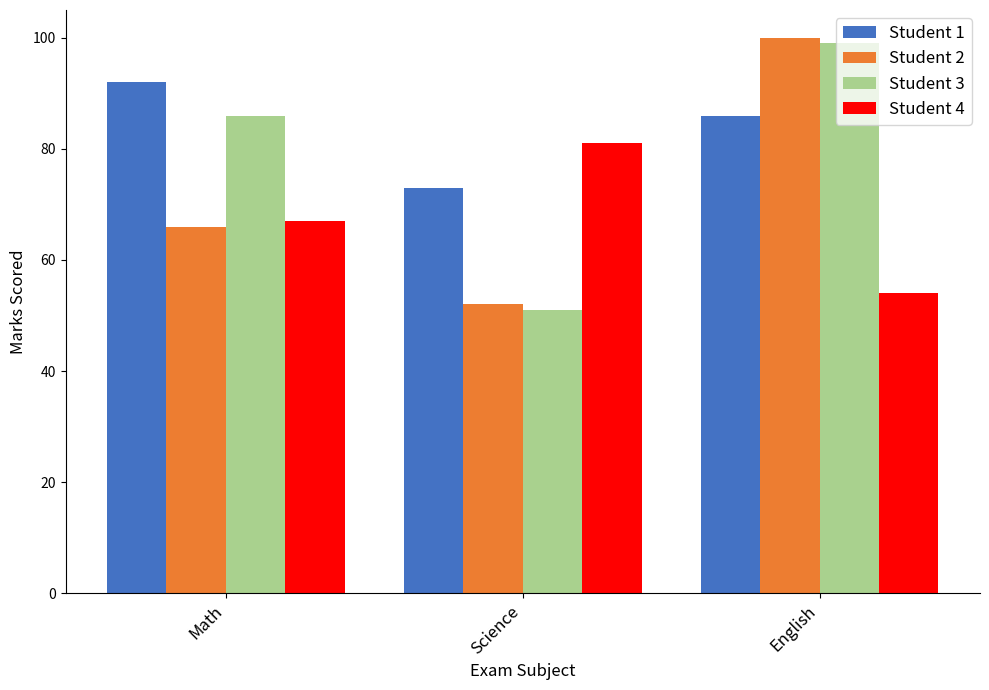

Reading right to left, list all the values displayed in this chart.

Student 1: English=86	Science=73	Math=92
Student 2: English=100	Science=52	Math=66
Student 3: English=99	Science=51	Math=86
Student 4: English=54	Science=81	Math=67